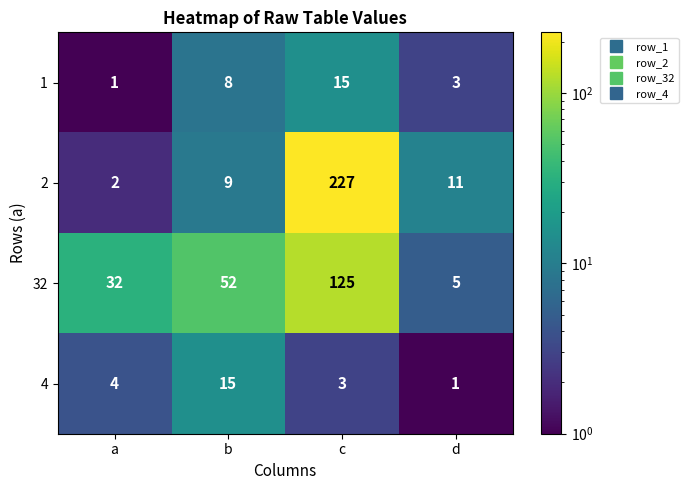

Rank the series at a from lowest to highest value.

1, 2, 4, 32